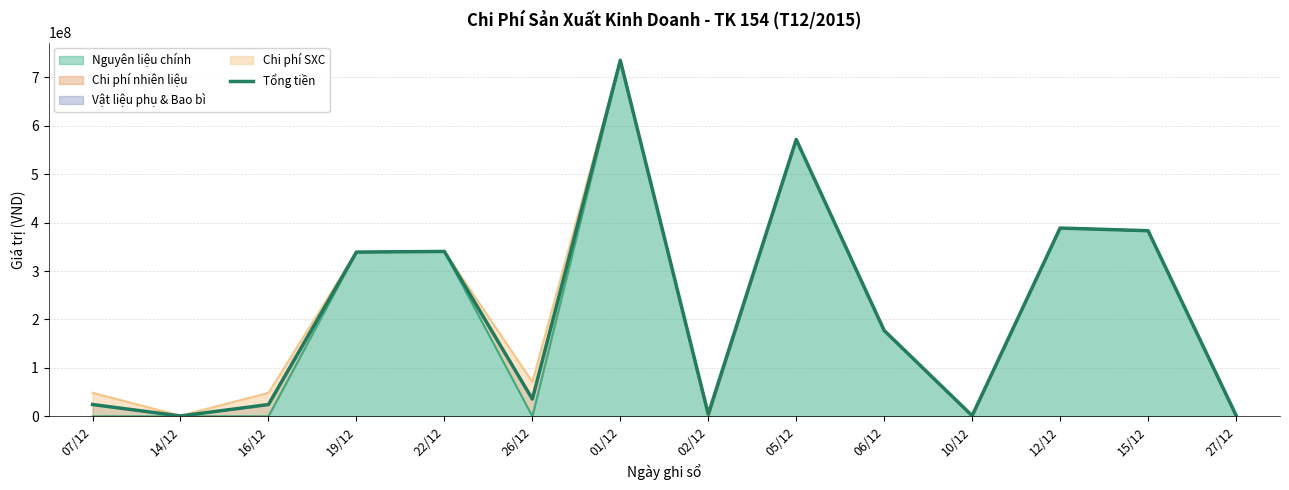

The value of Nguyên liệu chính at 27/12 is -345604854. True or false?

False